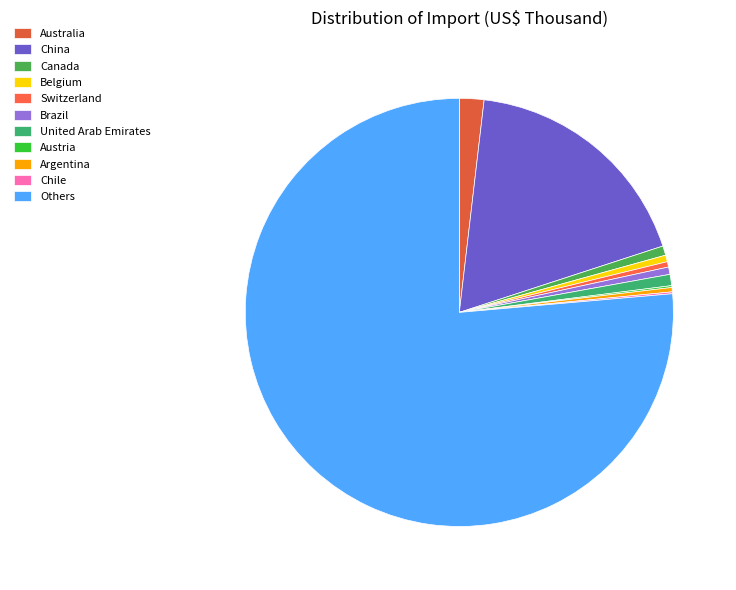

What is the smallest slice in the pie chart?

Austria